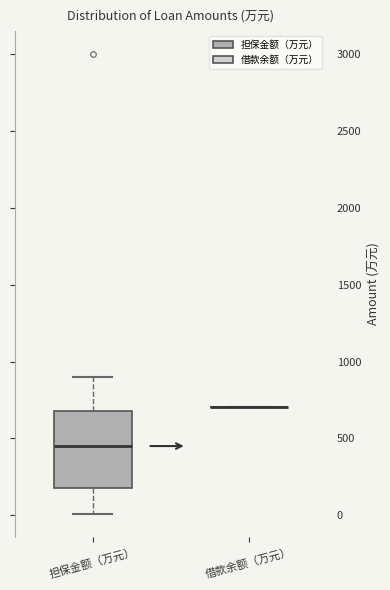

Reading left to right, transcribe this box plot: for each box, give where its median line is, the range the box spans, and where its two whiskers end, as read against the y-axis. The values are not printed on the chart, so give them approximately, as read against the axis.

担保金额（万元）: median 450, box 200 to 700, whiskers 0 to 900
借款余额（万元）: box collapsed to a line at 700, whiskers 700 to 700